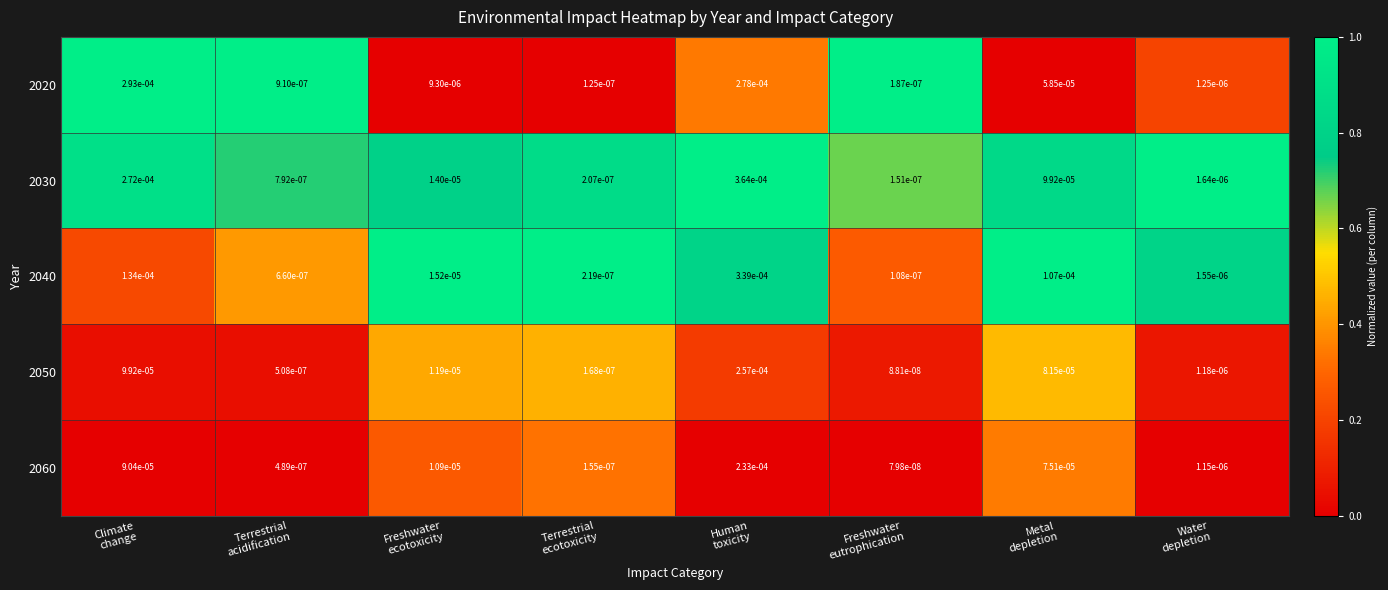

How many series are shown in this chart?

5